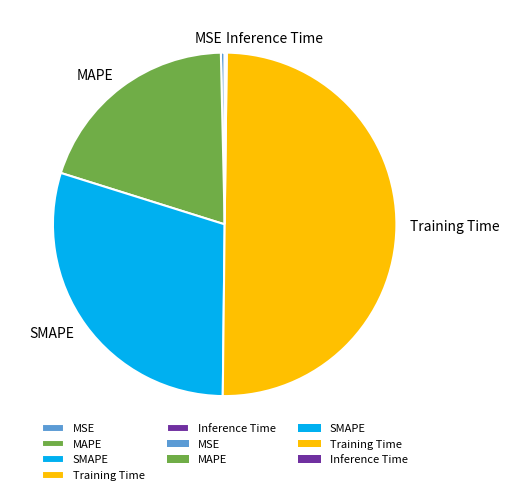

The MSE slice represents 14% of the pie. True or false?

False